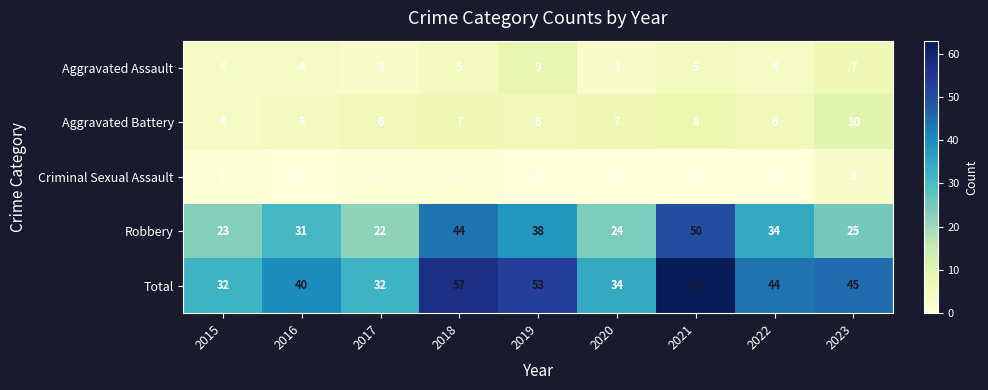

Which series has the widest spread of values?

Total